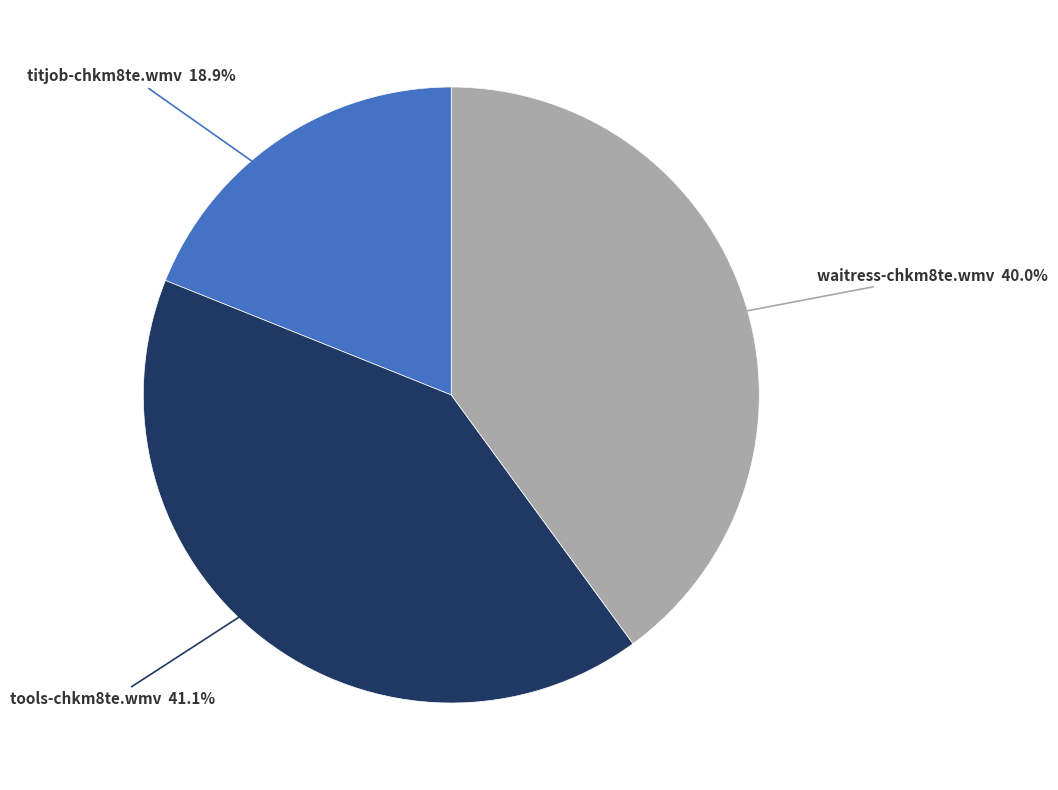

Does any single category account for the majority?

No